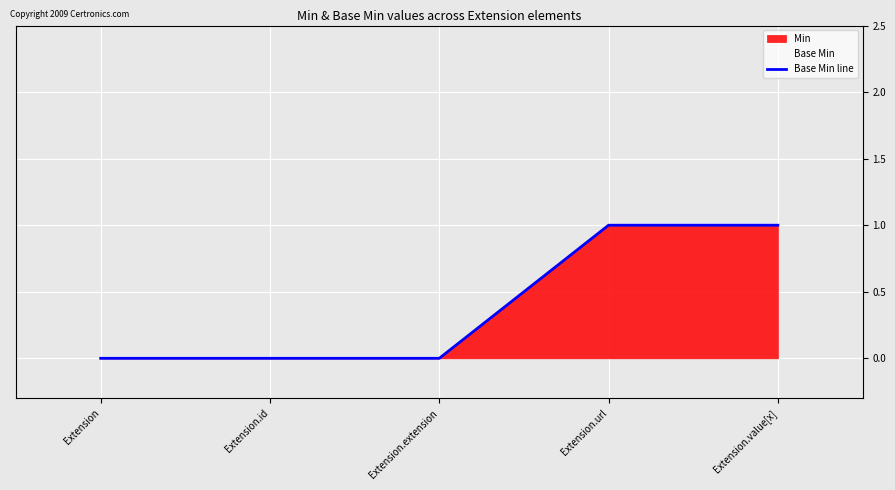

List the labels in order of value, smallest first.

Extension, Extension.id, Extension.extension, Extension.url, Extension.value[x]